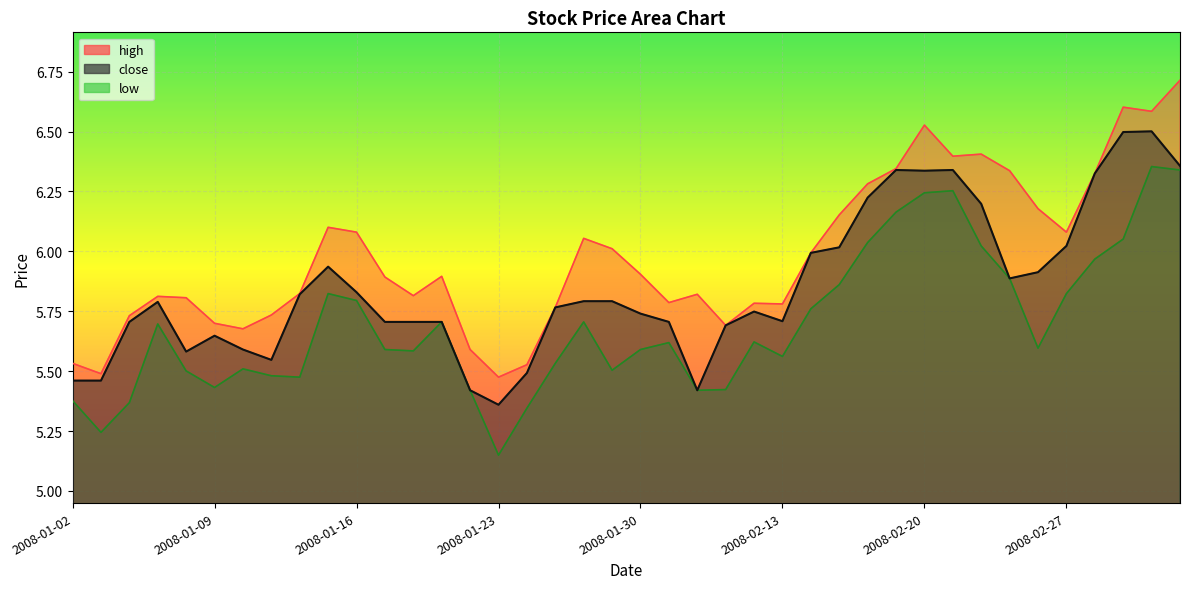

Which category has the highest value in the close series?

2008-03-03